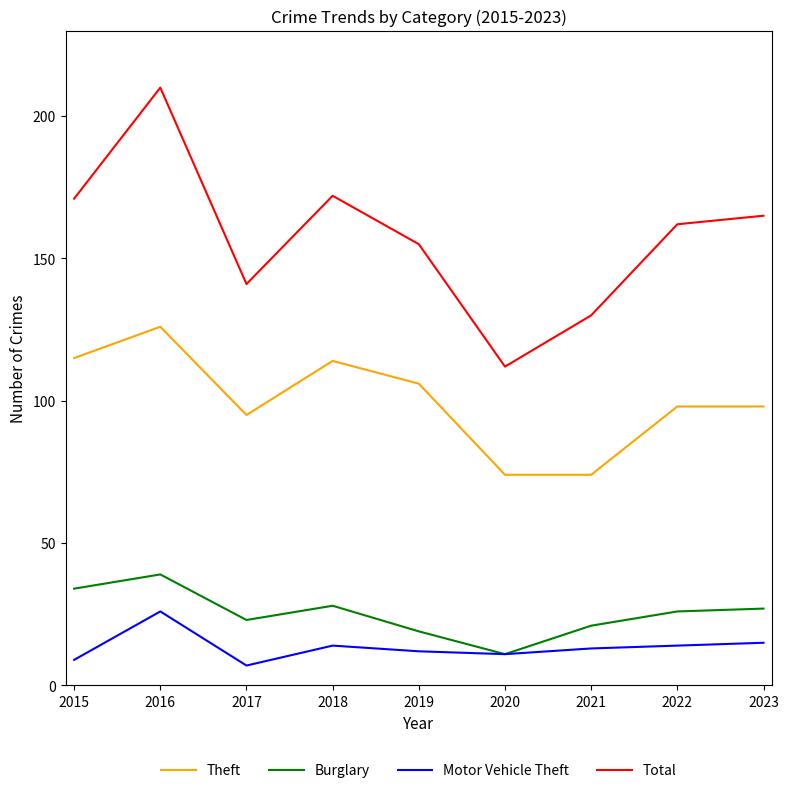

Does the chart have visible grid lines?

No